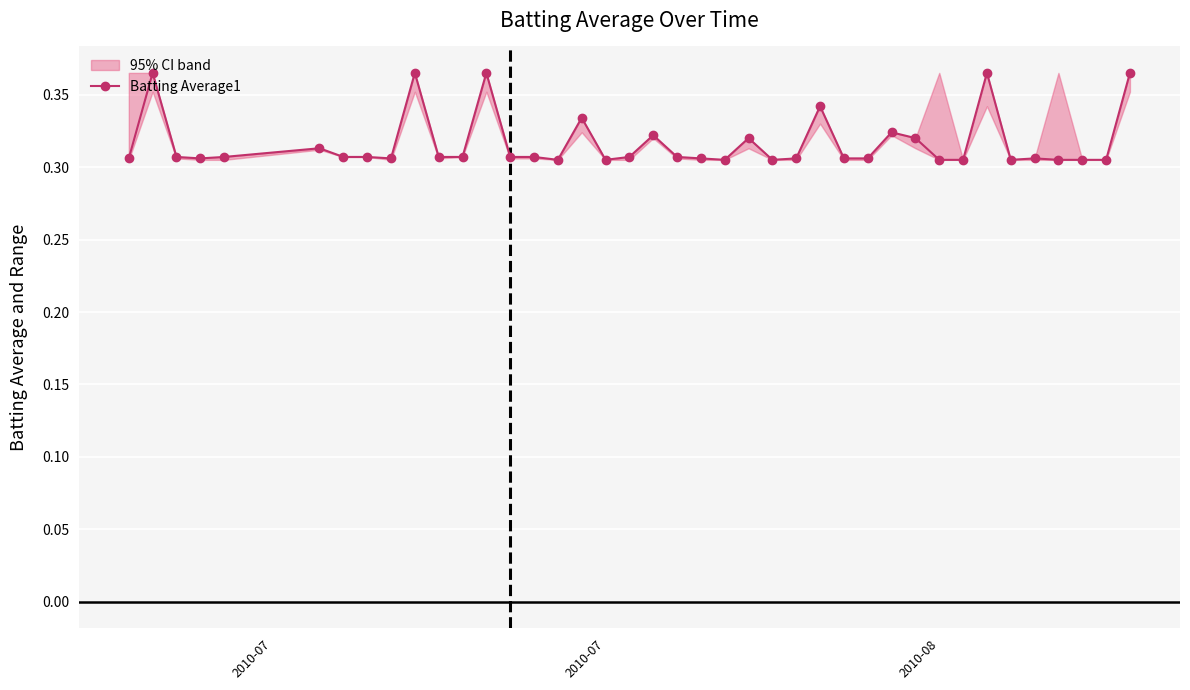

Count the Batting Average1 values in the range 0 to 1.

40